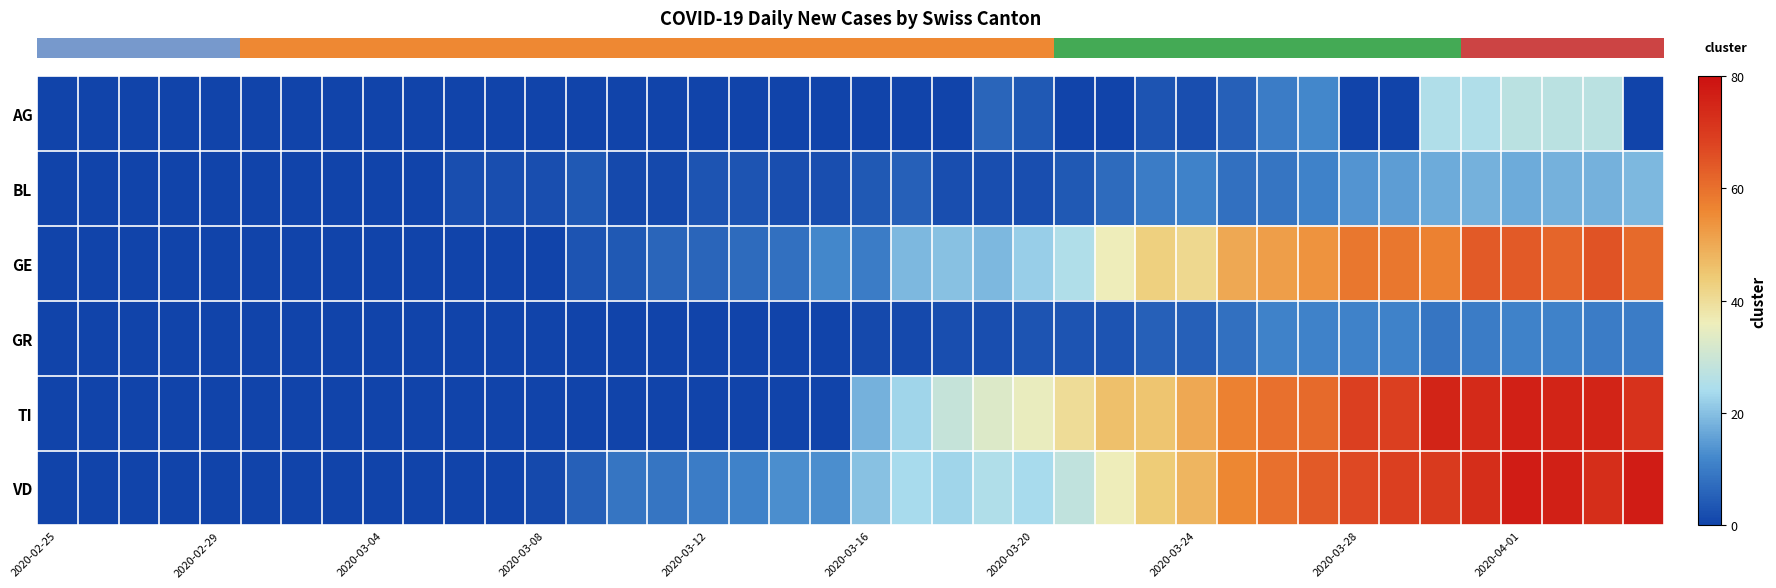

At how many categories does at least one series exceed 56?

11